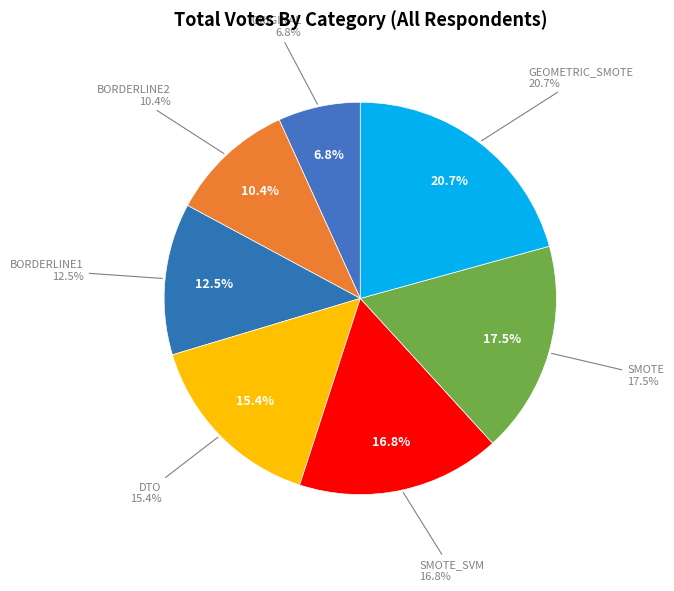

To the nearest percent, what portion does SMOTE represent?

18%